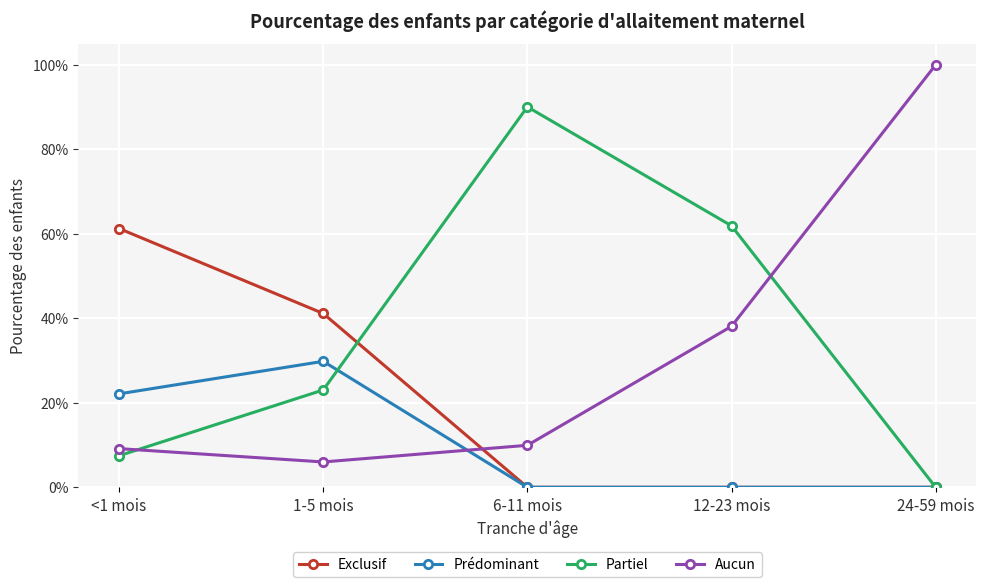

What are all the series names shown in the legend?

Exclusif, Prédominant, Partiel, Aucun